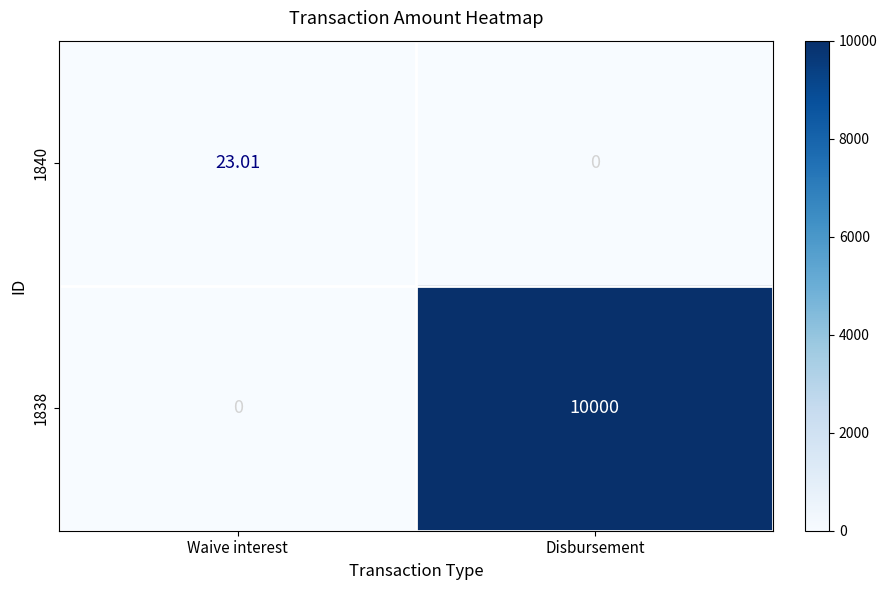

Rank the series by their average value, from highest to lowest.

1838, 1840